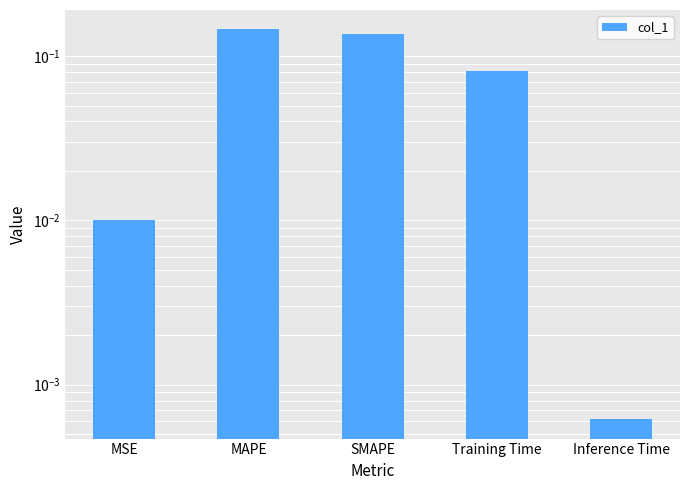

How many distinct data groups are displayed?

1